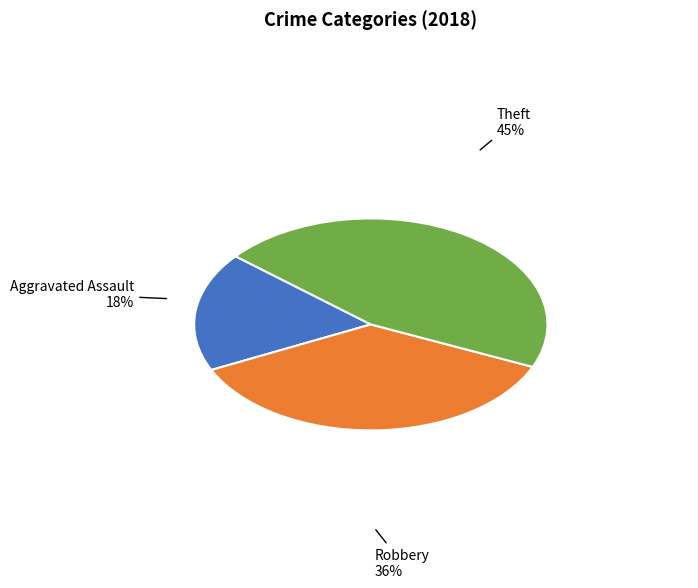

How many segments does this pie chart have?

3